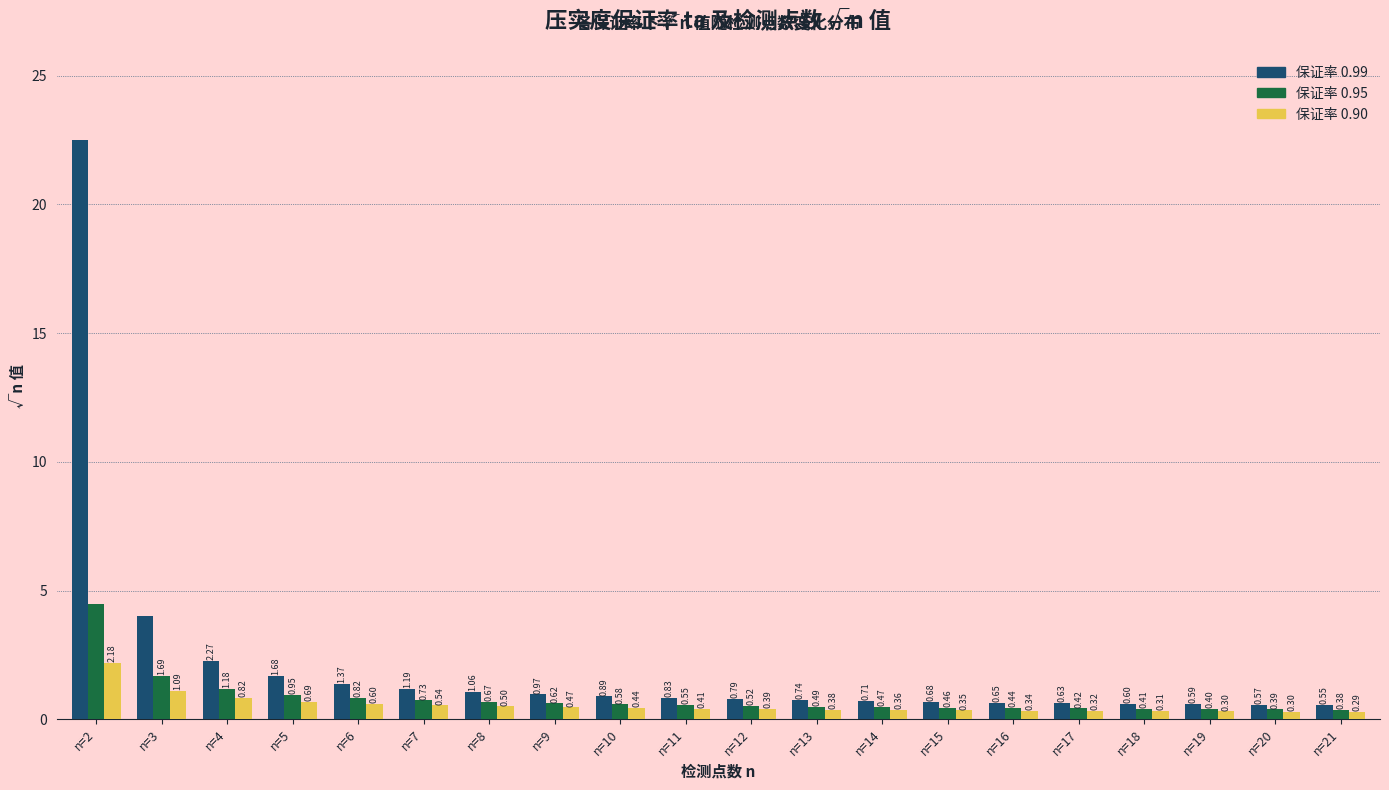

At which category is the sum across all series the highest?

n=2